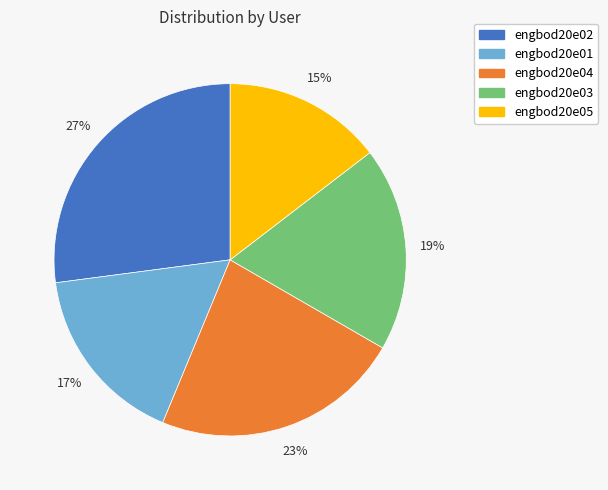

Is the sum of engbod20e02 and engbod20e05 greater than half?

No